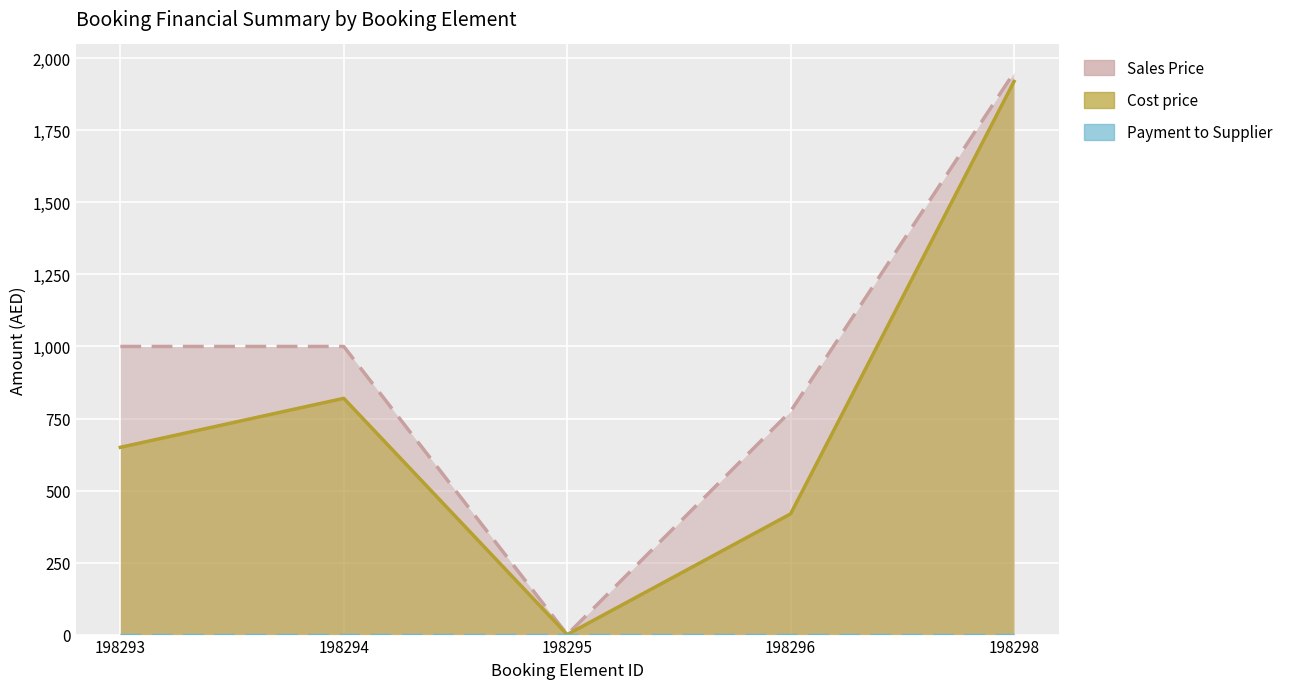

Which series has the largest range (max minus min)?

Sales Price